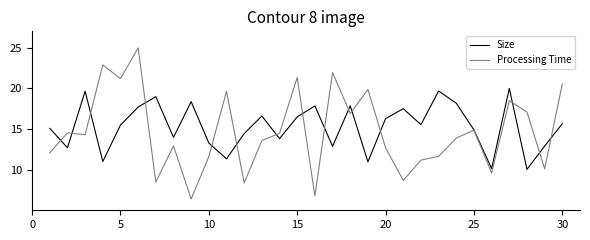

Which series has the widest spread of values?

Processing Time